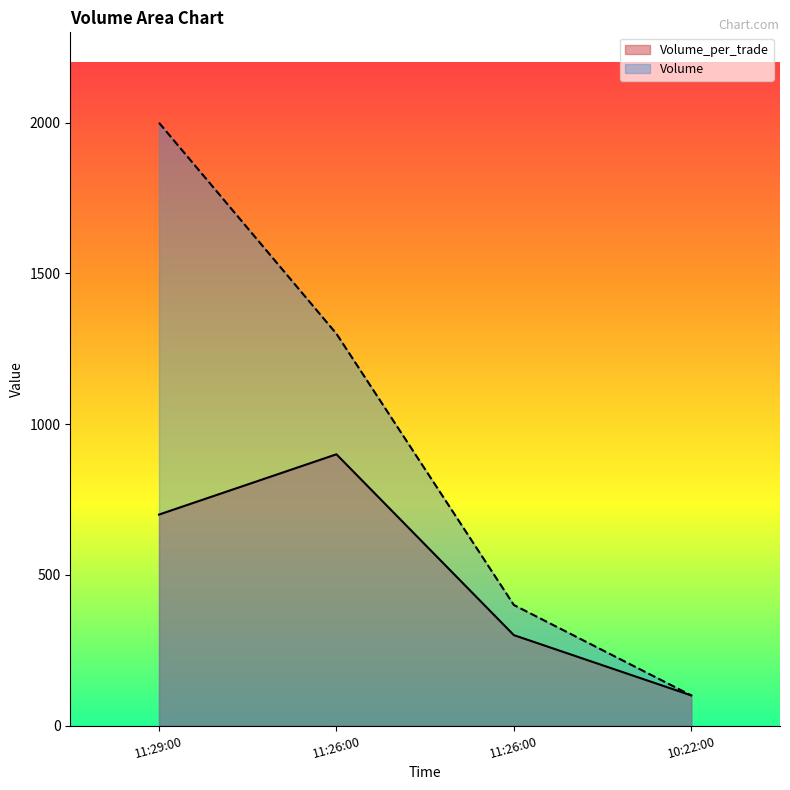

At which category is the sum across all series the highest?

11:29:00